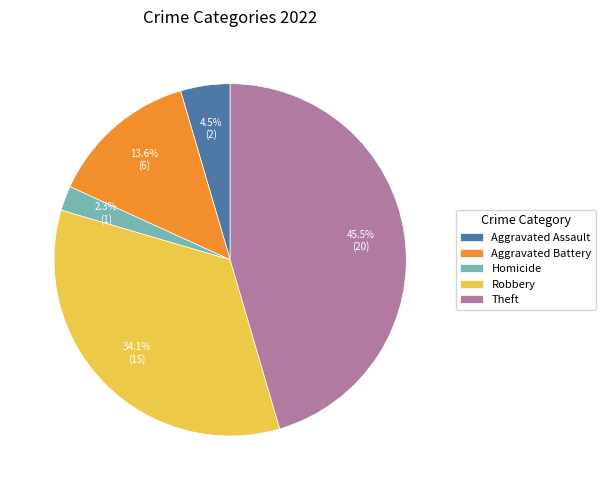

Combined, what portion of the pie is Aggravated Assault and Robbery?

38.6%